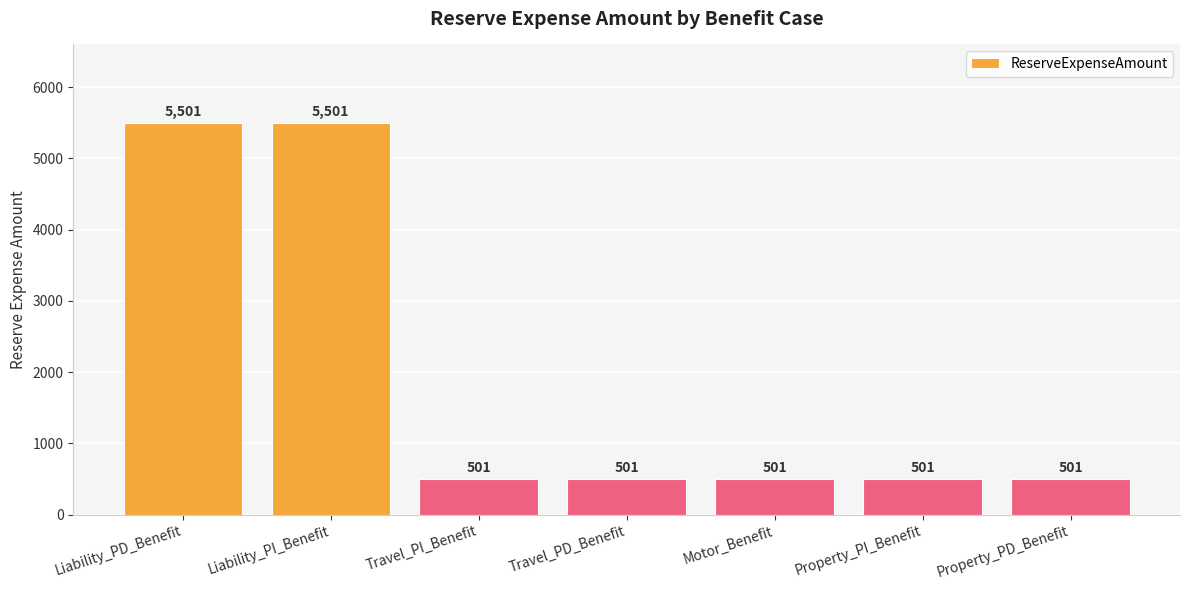

What position from the left is Property_PD_Benefit?

7